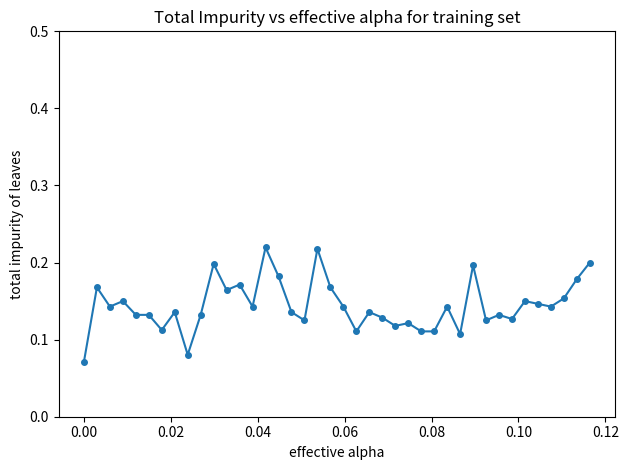

Count the values in the range 0 to 1.

40